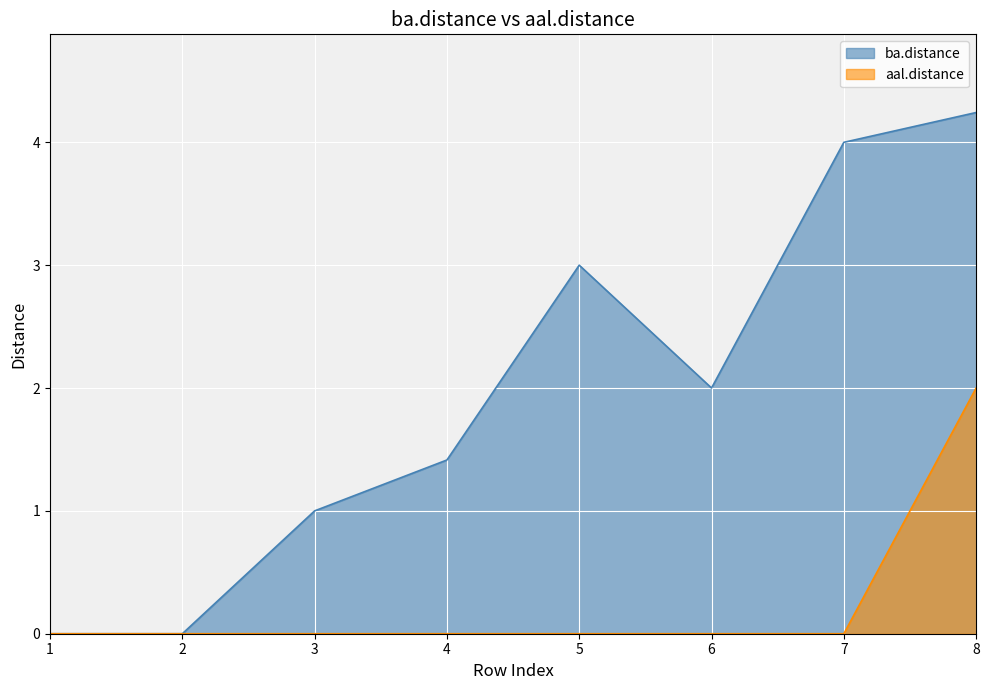

Reading left to right, what are all the values shown in this chart?

ba.distance: 1=0.0	2=0.0	3=1.0	4=1.4	5=3.0	6=2.0	7=4.0	8=4.2
aal.distance: 1=0.0	2=0.0	3=0.0	4=0.0	5=0.0	6=0.0	7=0.0	8=2.0